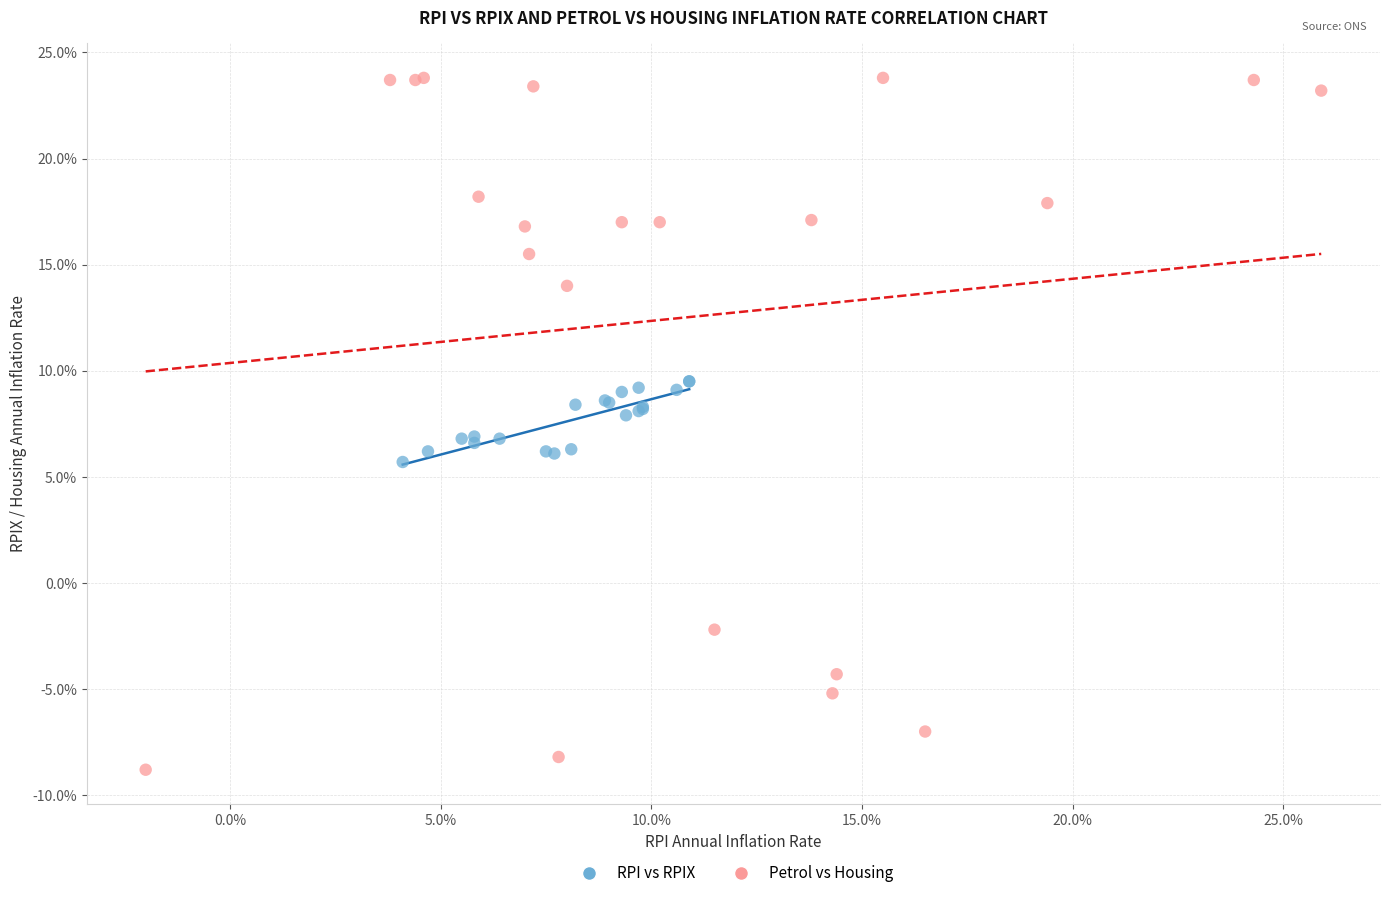

What are all the series names shown in the legend?

RPI vs RPIX, Petrol vs Housing